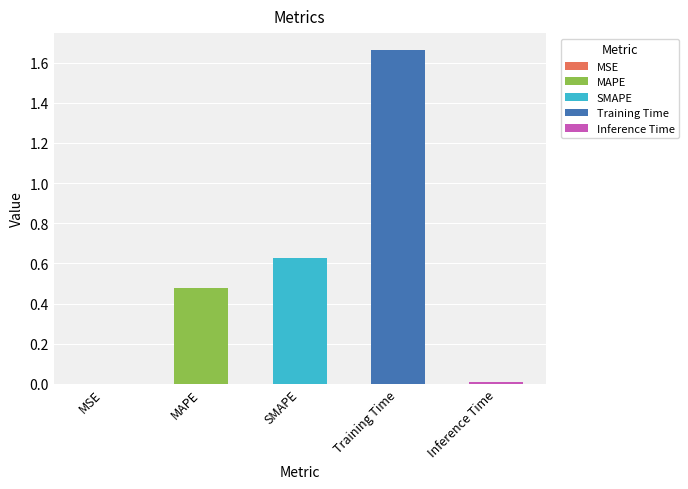

Which label corresponds to the largest value in the chart?

Training Time